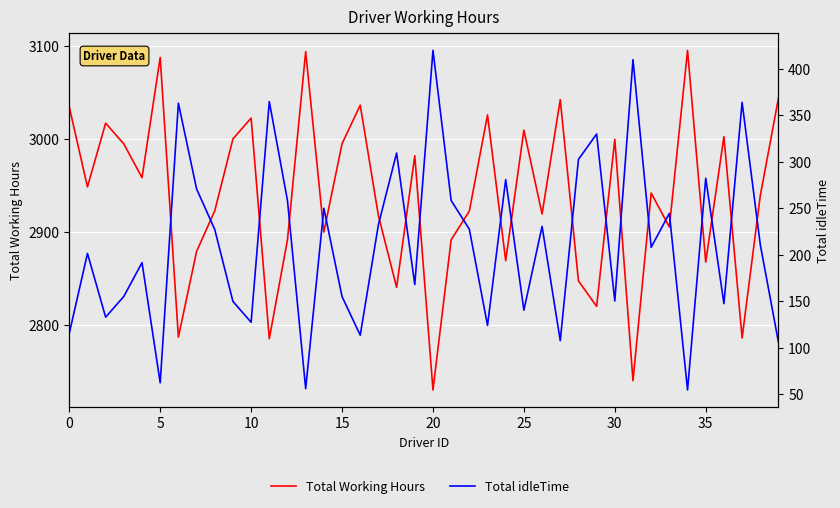

How many values in the Total idleTime series are below 210?

20